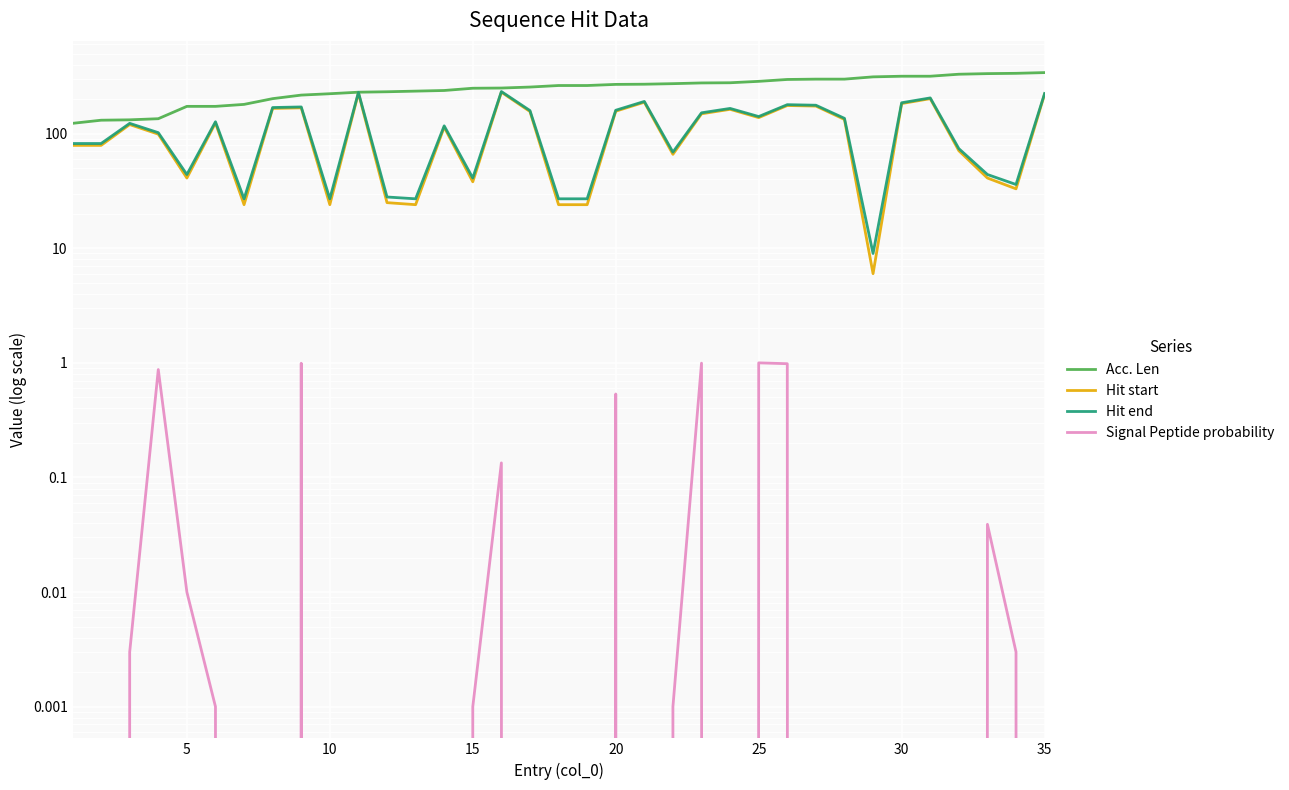

At 35, list the series in order from smallest to largest.

Signal Peptide probability, Hit start, Hit end, Acc. Len